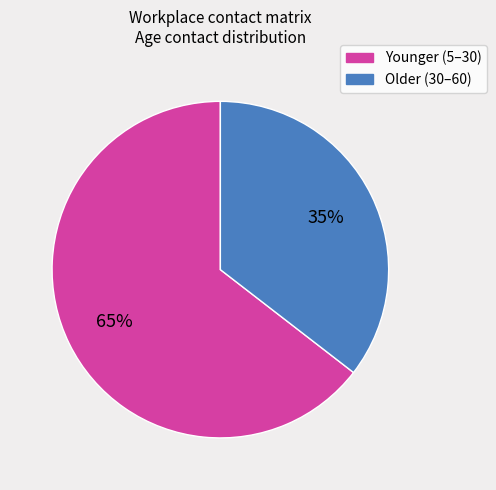

To the nearest percent, what is the average slice percentage?

50%